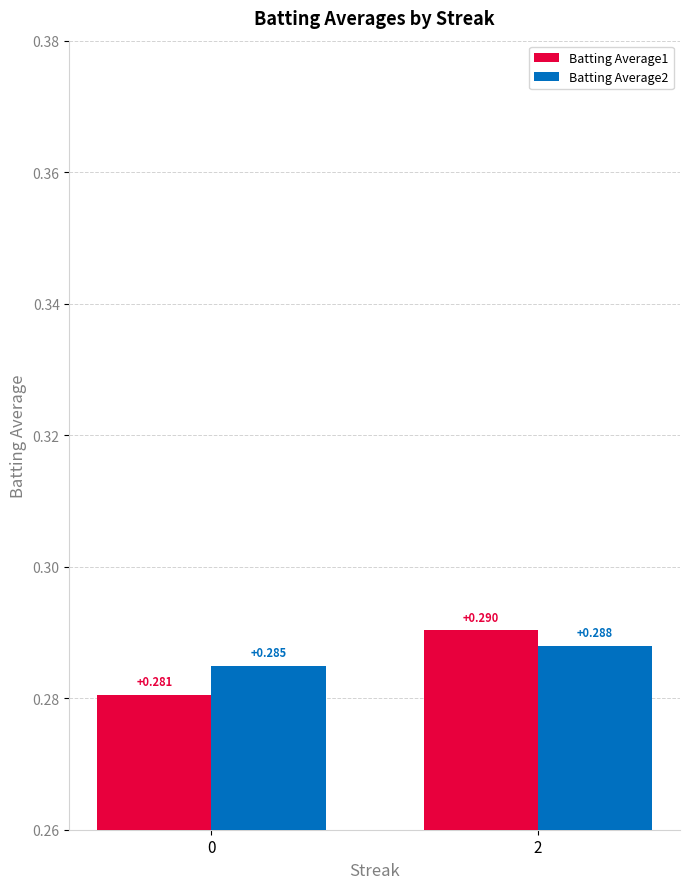

Which series changed the most between 0 and 2?

Batting Average1